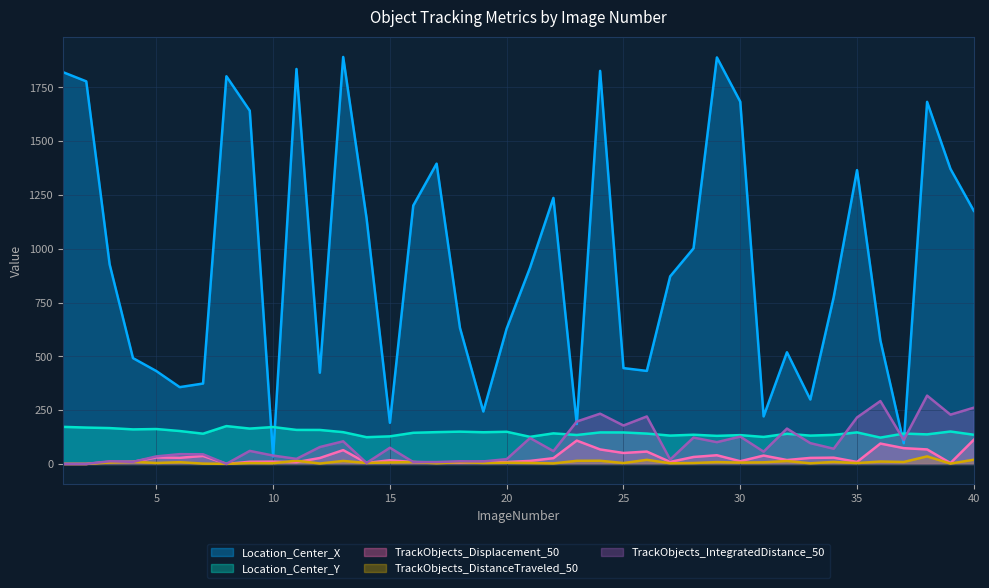

Reading left to right, transcribe all the data shown in this chart.

Location_Center_X: 1=1820.8	2=1777.9	3=927.8	4=491.8	5=431.6	6=356.9	7=373.6	8=1801.6	9=1641.6	10=34.4	11=1835.4	12=424.0	13=1891.3	14=1142.6	15=191.1	16=1200.7	17=1395.4	18=632.3	19=243.7	20=629.2	21=912.1	22=1236.3	23=185.5	24=1826.6	25=445.4	26=432.2	27=871.8	28=1001.9	29=1889.1	30=1683.5	31=220.9	32=518.9	33=299.4	34=774.6	35=1365.3	36=574.0	37=96.4	38=1682.6	39=1371.2	40=1176.2
Location_Center_Y: 1=172.3	2=169.0	3=166.6	4=160.6	5=162.2	6=153.0	7=140.5	8=175.9	9=164.3	10=171.4	11=158.1	12=157.9	13=147.7	14=124.3	15=128.2	16=144.7	17=147.8	18=150.0	19=147.2	20=149.5	21=125.9	22=142.0	23=134.4	24=146.4	25=146.2	26=141.0	27=131.7	28=135.6	29=130.5	30=133.9	31=125.5	32=140.1	33=131.6	34=135.1	35=146.5	36=122.3	37=141.1	38=137.3	39=150.7	40=135.6
TrackObjects_Displacement_50: 1=0.0	2=0.0	3=9.9	4=9.7	5=30.3	6=28.4	7=37.0	8=0.4	9=10.0	10=10.8	11=8.3	12=27.5	13=64.2	14=4.7	15=17.0	16=8.9	17=6.8	18=6.3	19=10.3	20=9.1	21=14.0	22=26.8	23=108.5	24=67.4	25=50.9	26=57.5	27=9.4	28=32.3	29=40.4	30=12.6	31=38.9	32=18.2	33=28.0	34=29.2	35=9.2	36=94.7	37=73.3	38=67.4	39=4.0	40=112.3
TrackObjects_DistanceTraveled_50: 1=0.0	2=0.0	3=6.7	4=9.7	5=4.4	6=8.2	7=1.4	8=0.4	9=4.0	10=3.3	11=14.9	12=2.0	13=13.9	14=4.7	15=6.8	16=8.9	17=3.1	18=8.4	19=4.5	20=5.5	21=4.5	22=2.5	23=14.4	24=14.8	25=4.1	26=19.1	27=3.2	28=4.3	29=8.6	30=6.2	31=7.5	32=13.5	33=3.0	34=9.3	35=4.0	36=11.2	37=9.1	38=35.0	39=1.6	40=19.6
TrackObjects_IntegratedDistance_50: 1=0.0	2=0.0	3=12.4	4=9.7	5=35.0	6=45.5	7=44.8	8=0.4	9=60.6	10=38.9	11=23.5	12=78.5	13=105.2	14=4.7	15=75.2	16=8.9	17=8.8	18=12.4	19=11.7	20=22.3	21=120.3	22=59.6	23=197.0	24=233.5	25=178.6	26=220.6	27=20.4	28=122.5	29=101.2	30=127.0	31=57.0	32=164.3	33=96.6	34=70.7	35=216.1	36=292.2	37=111.6	38=317.4	39=229.0	40=261.4